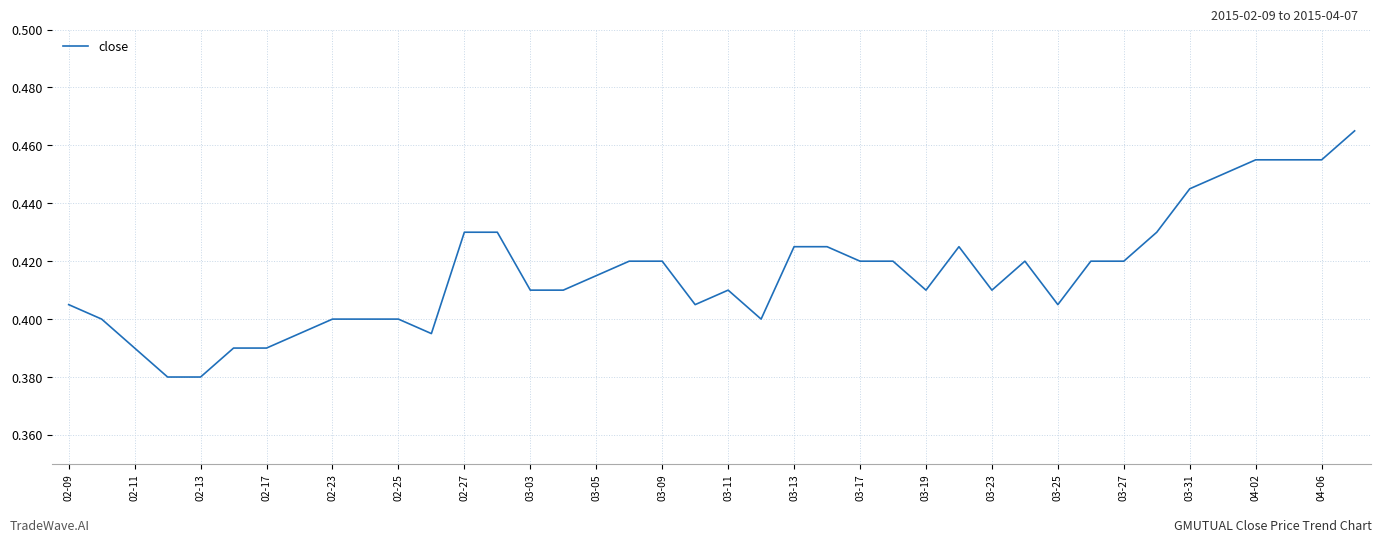

At which category does the chart reach its peak across all series?

39